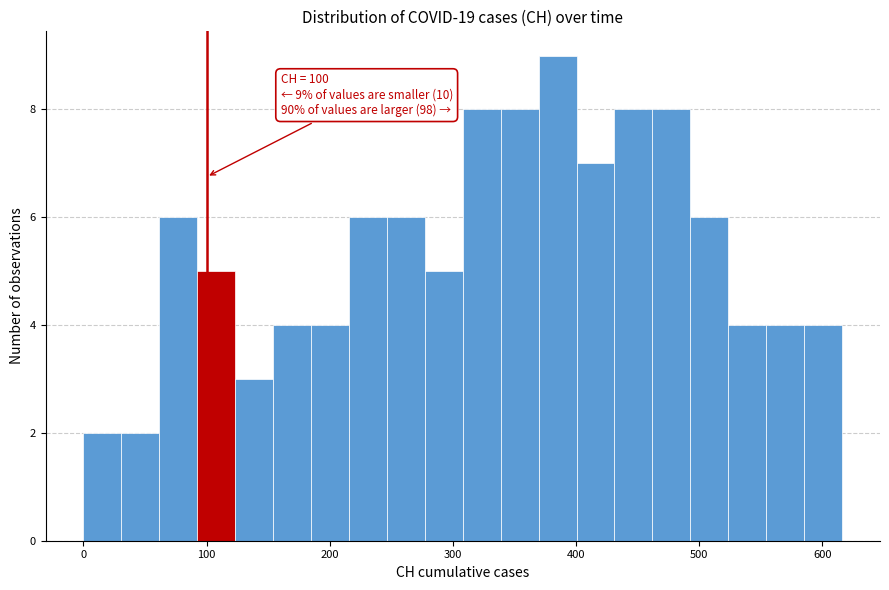

Around what value on the x-axis is the tallest bar? Give the approximate position of its centre, as read against the axis.

390